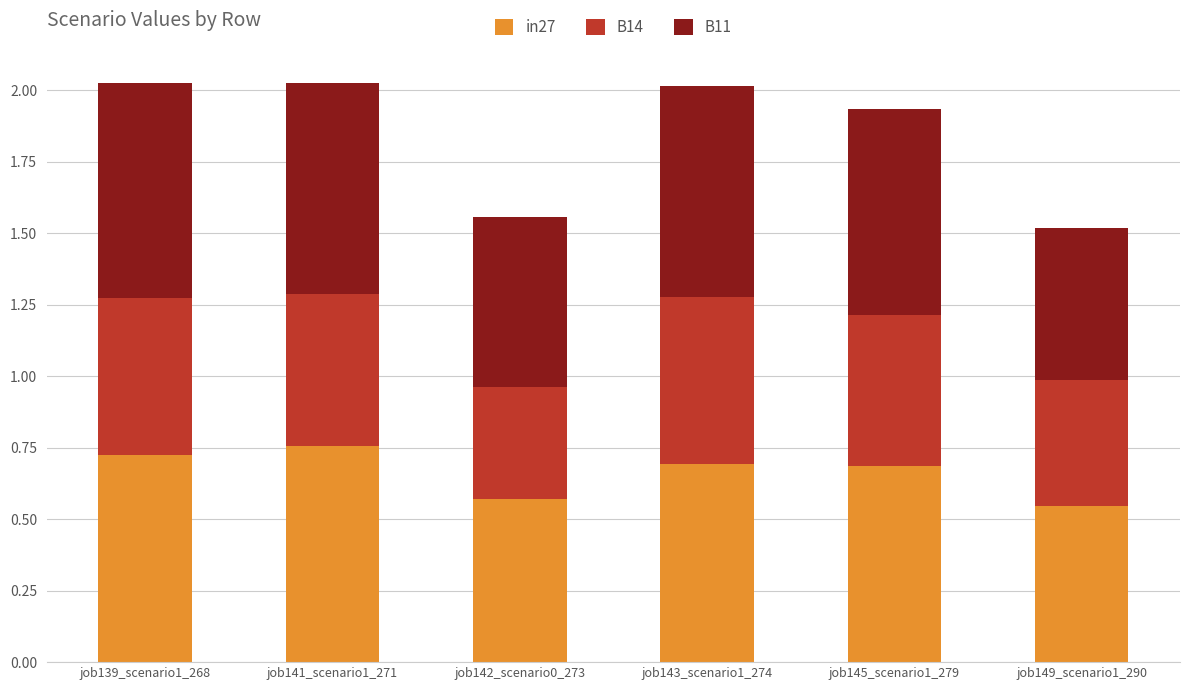

How many in27 values are between 0 and 1?

6